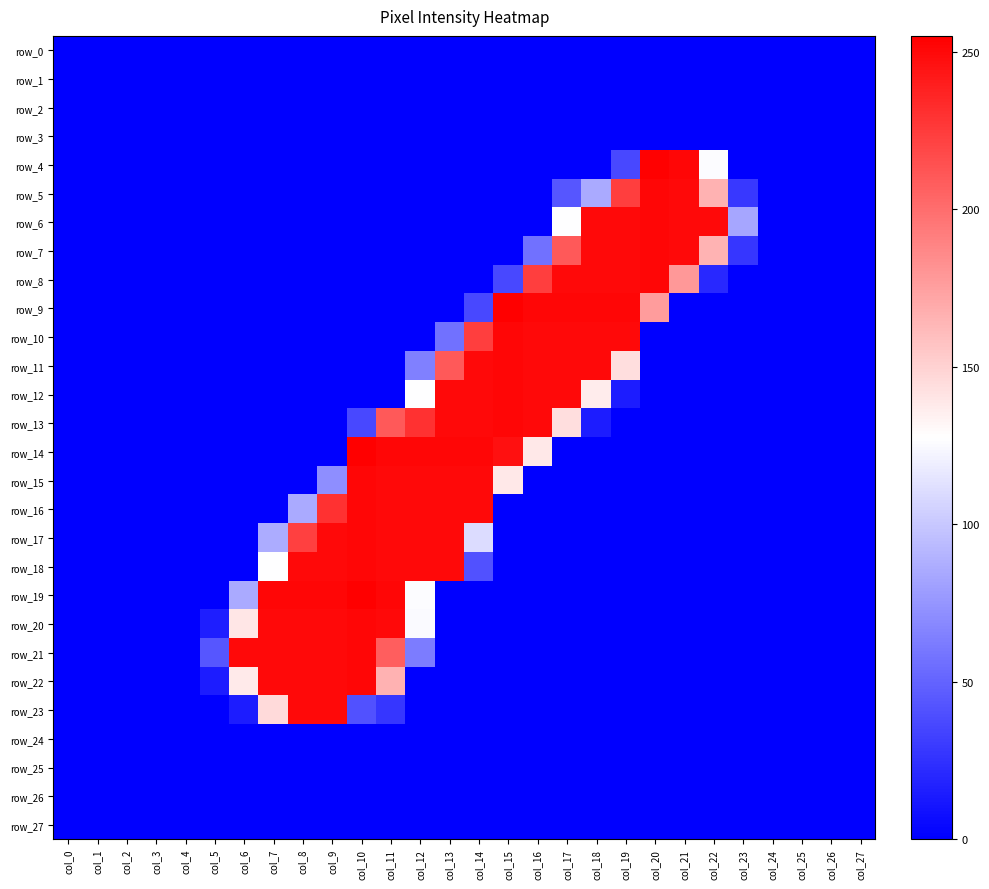

Reading left to right, transcribe all the data shown in this chart.

row_0: 0	0	0	0	0	0	0	0	0	0	0	0	0	0	0	0	0	0	0	0	0	0	0	0	0	0	0	0
row_1: 0	0	0	0	0	0	0	0	0	0	0	0	0	0	0	0	0	0	0	0	0	0	0	0	0	0	0	0
row_2: 0	0	0	0	0	0	0	0	0	0	0	0	0	0	0	0	0	0	0	0	0	0	0	0	0	0	0	0
row_3: 0	0	0	0	0	0	0	0	0	0	0	0	0	0	0	0	0	0	0	0	0	0	0	0	0	0	0	0
row_4: 0	0	0	0	0	0	0	0	0	0	0	0	0	0	0	0	0	0	0	36	254	252	126	0	0	0	0	0
row_5: 0	0	0	0	0	0	0	0	0	0	0	0	0	0	0	0	0	43	85	224	252	250	166	28	0	0	0	0
row_6: 0	0	0	0	0	0	0	0	0	0	0	0	0	0	0	0	0	127	250	250	252	250	250	83	0	0	0	0
row_7: 0	0	0	0	0	0	0	0	0	0	0	0	0	0	0	0	57	210	250	250	252	250	165	27	0	0	0	0
row_8: 0	0	0	0	0	0	0	0	0	0	0	0	0	0	0	36	224	250	250	250	252	179	20	0	0	0	0	0
row_9: 0	0	0	0	0	0	0	0	0	0	0	0	0	0	36	255	252	252	252	252	177	0	0	0	0	0	0	0
row_10: 0	0	0	0	0	0	0	0	0	0	0	0	0	57	224	252	250	250	250	250	0	0	0	0	0	0	0	0
row_11: 0	0	0	0	0	0	0	0	0	0	0	0	64	210	250	252	250	250	250	144	0	0	0	0	0	0	0	0
row_12: 0	0	0	0	0	0	0	0	0	0	0	0	127	250	250	252	250	250	137	14	0	0	0	0	0	0	0	0
row_13: 0	0	0	0	0	0	0	0	0	0	36	210	230	250	250	252	250	144	14	0	0	0	0	0	0	0	0	0
row_14: 0	0	0	0	0	0	0	0	0	0	255	252	252	252	252	247	139	0	0	0	0	0	0	0	0	0	0	0
row_15: 0	0	0	0	0	0	0	0	0	71	252	250	250	250	250	139	0	0	0	0	0	0	0	0	0	0	0	0
row_16: 0	0	0	0	0	0	0	0	85	230	252	250	250	250	250	0	0	0	0	0	0	0	0	0	0	0	0	0
row_17: 0	0	0	0	0	0	0	86	223	250	252	250	250	250	110	0	0	0	0	0	0	0	0	0	0	0	0	0
row_18: 0	0	0	0	0	0	0	127	250	250	252	250	250	250	41	0	0	0	0	0	0	0	0	0	0	0	0	0
row_19: 0	0	0	0	0	0	85	252	252	252	255	252	126	0	0	0	0	0	0	0	0	0	0	0	0	0	0	0
row_20: 0	0	0	0	0	15	140	250	250	250	252	250	125	0	0	0	0	0	0	0	0	0	0	0	0	0	0	0
row_21: 0	0	0	0	0	43	250	250	250	250	252	208	62	0	0	0	0	0	0	0	0	0	0	0	0	0	0	0
row_22: 0	0	0	0	0	14	138	250	250	250	252	166	0	0	0	0	0	0	0	0	0	0	0	0	0	0	0	0
row_23: 0	0	0	0	0	0	14	146	250	250	41	27	0	0	0	0	0	0	0	0	0	0	0	0	0	0	0	0
row_24: 0	0	0	0	0	0	0	0	0	0	0	0	0	0	0	0	0	0	0	0	0	0	0	0	0	0	0	0
row_25: 0	0	0	0	0	0	0	0	0	0	0	0	0	0	0	0	0	0	0	0	0	0	0	0	0	0	0	0
row_26: 0	0	0	0	0	0	0	0	0	0	0	0	0	0	0	0	0	0	0	0	0	0	0	0	0	0	0	0
row_27: 0	0	0	0	0	0	0	0	0	0	0	0	0	0	0	0	0	0	0	0	0	0	0	0	0	0	0	0